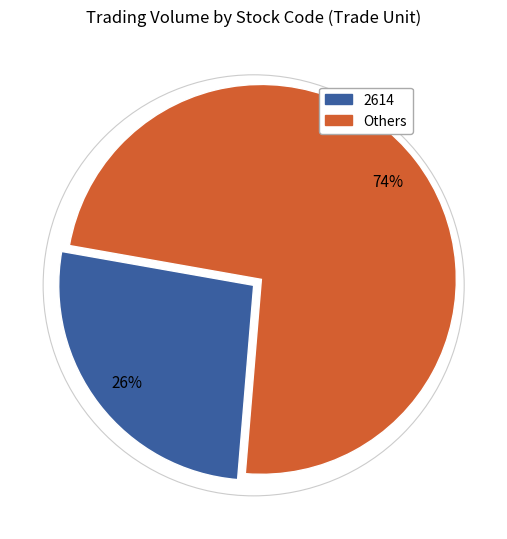

To the nearest percent, what is the average slice percentage?

50%